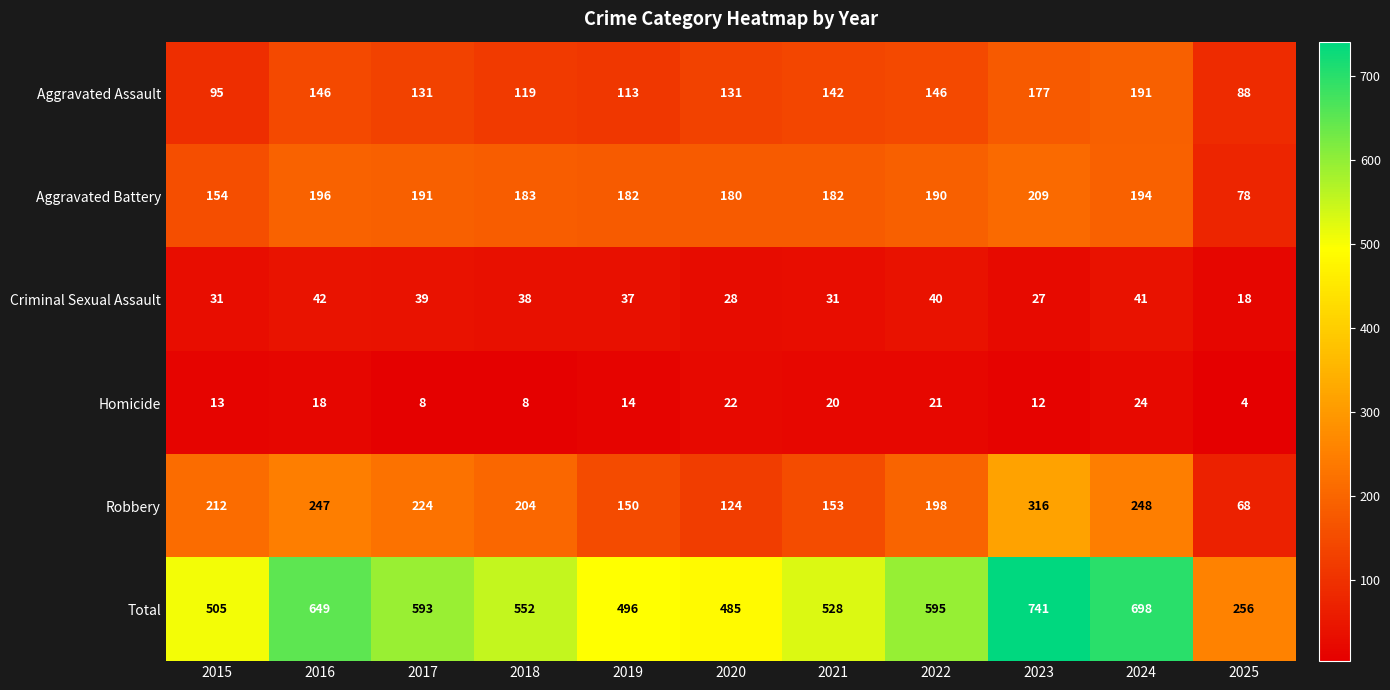

How many series are shown in this chart?

6